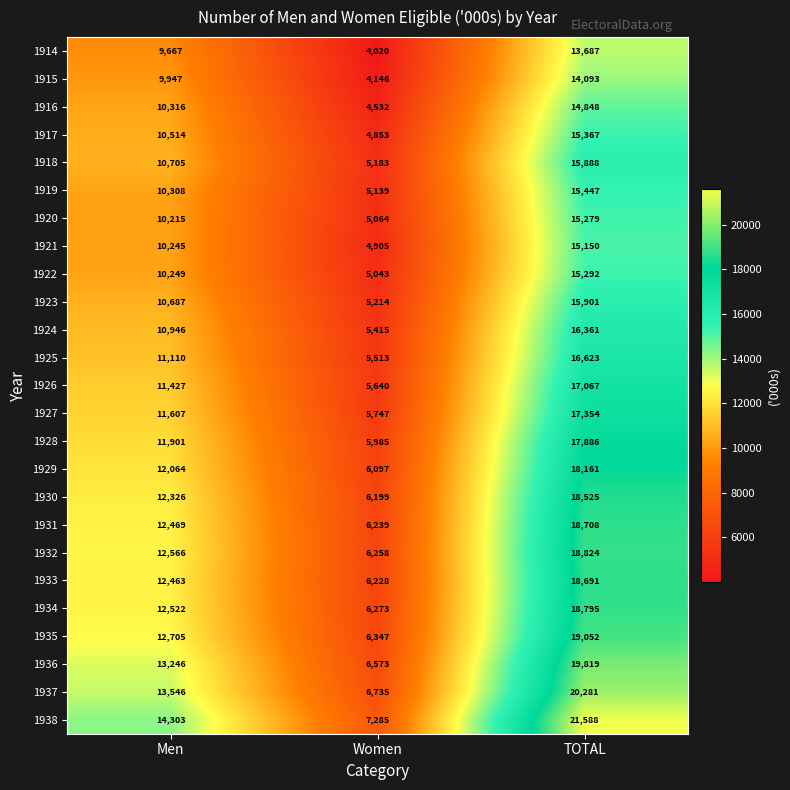

What is the maximum value for 1926?

17067